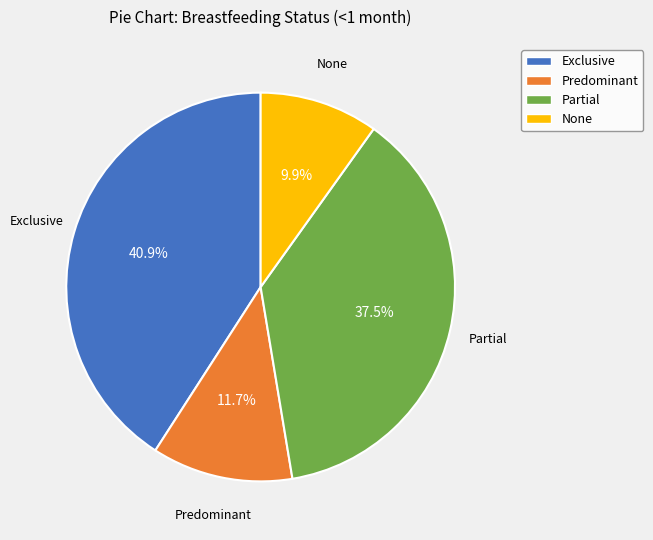

What is the largest slice in the pie chart?

Exclusive